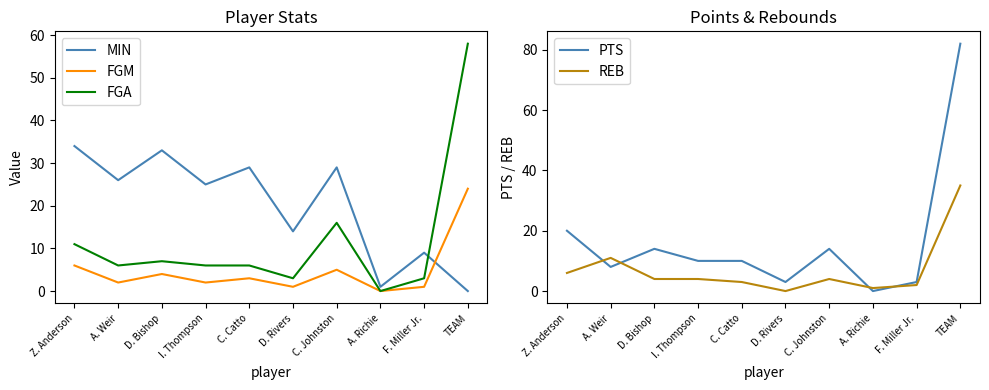

What is the difference between the maximum and minimum values in the REB series?

35